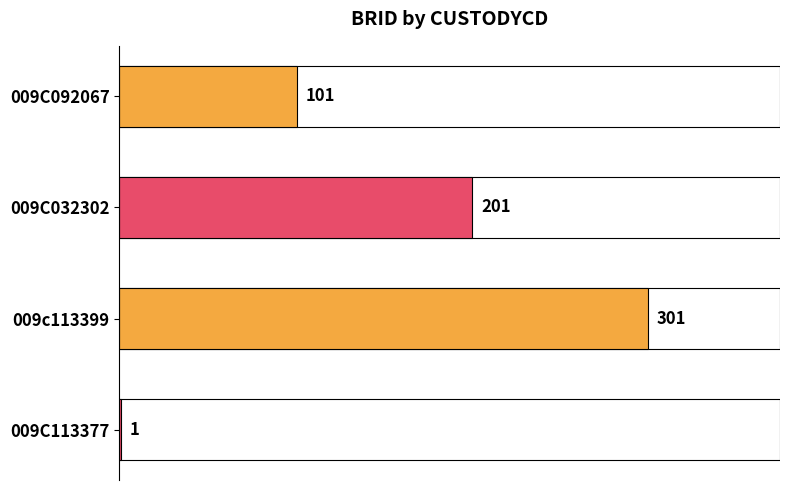

Reading left to right, what are all the values shown in this chart?

101	201	301	1